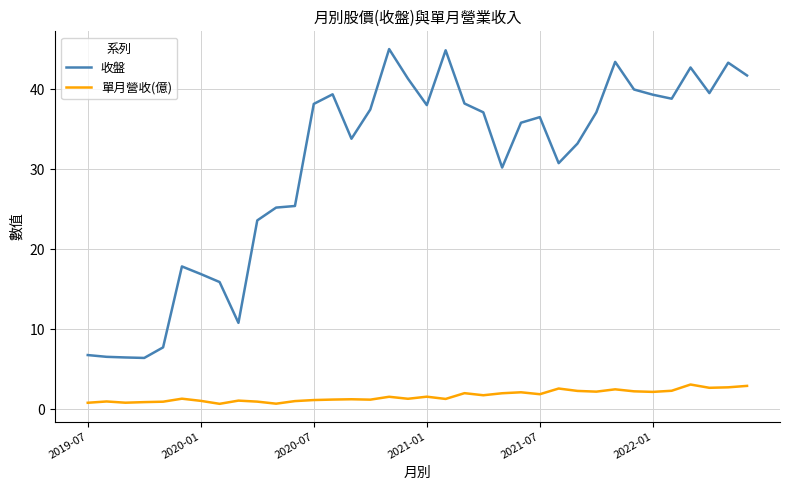

What are all the series names shown in the legend?

收盤, 單月營收(億)